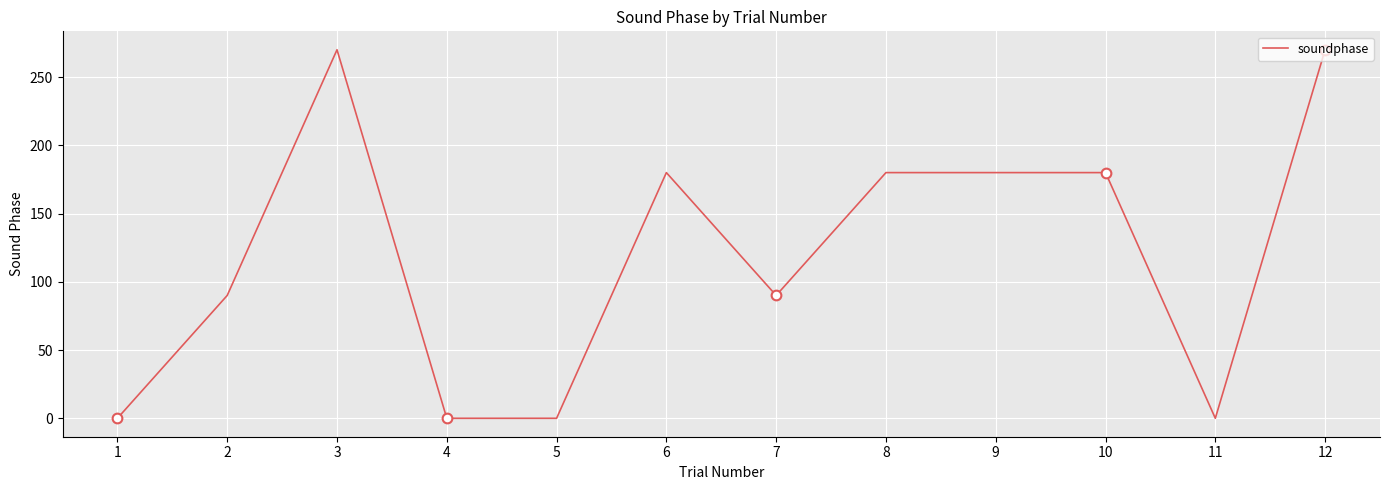

Where is the data nearest to the value 135?

2